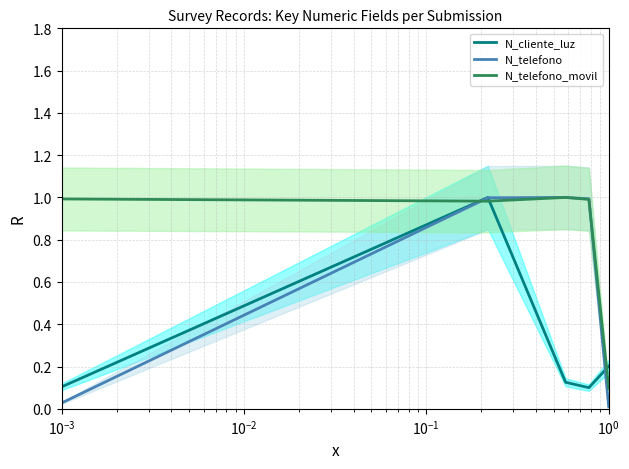

What is the maximum value for N_telefono_movil?

1.0